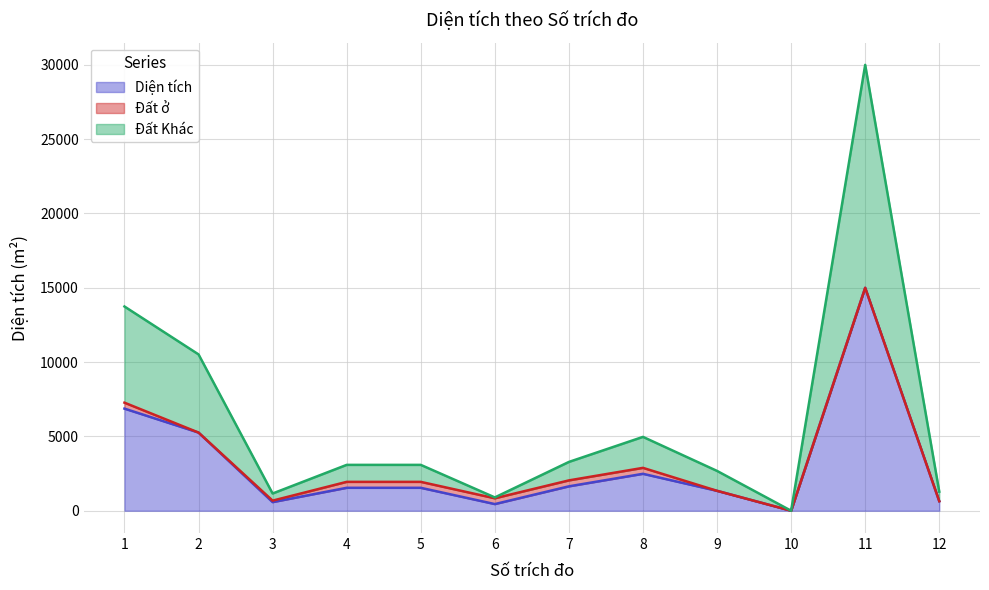

True or false: Diện tích and Đất Khác intersect in this chart.

False